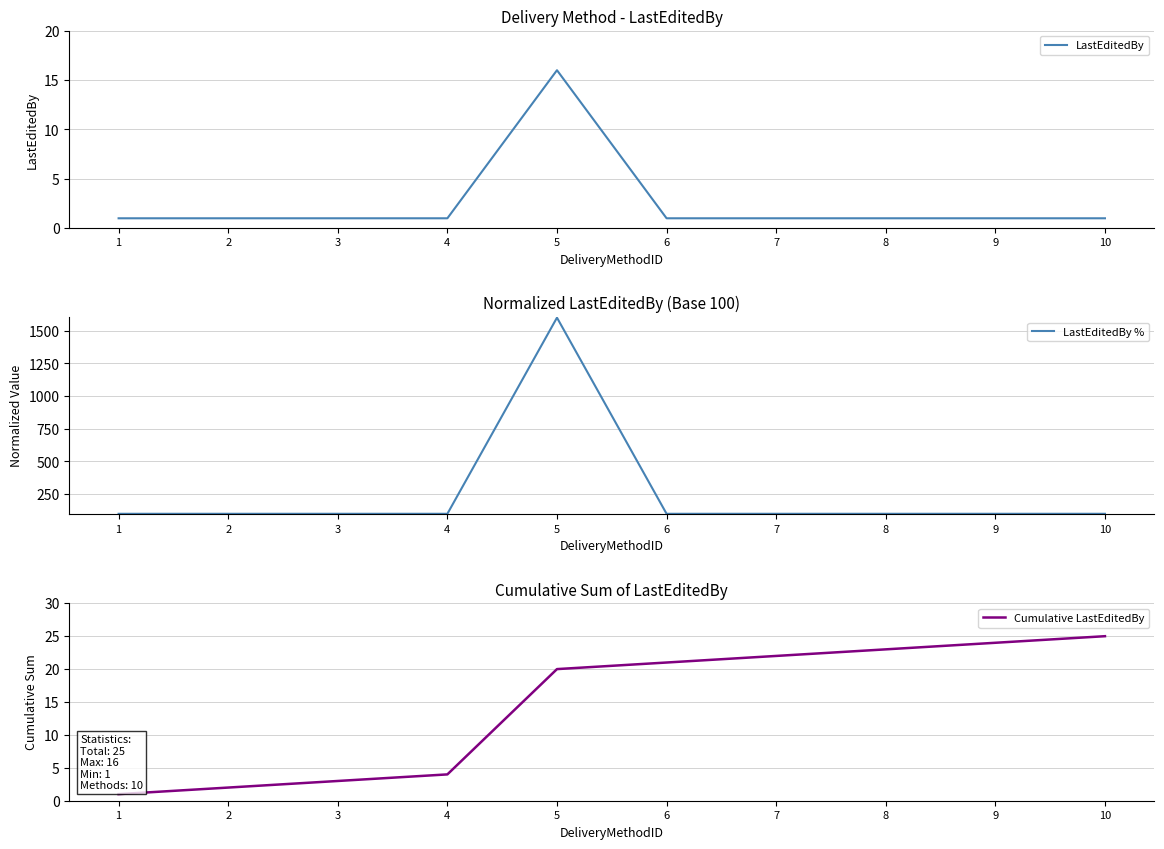

How many data points in Cumulative LastEditedBy are above 21?

4